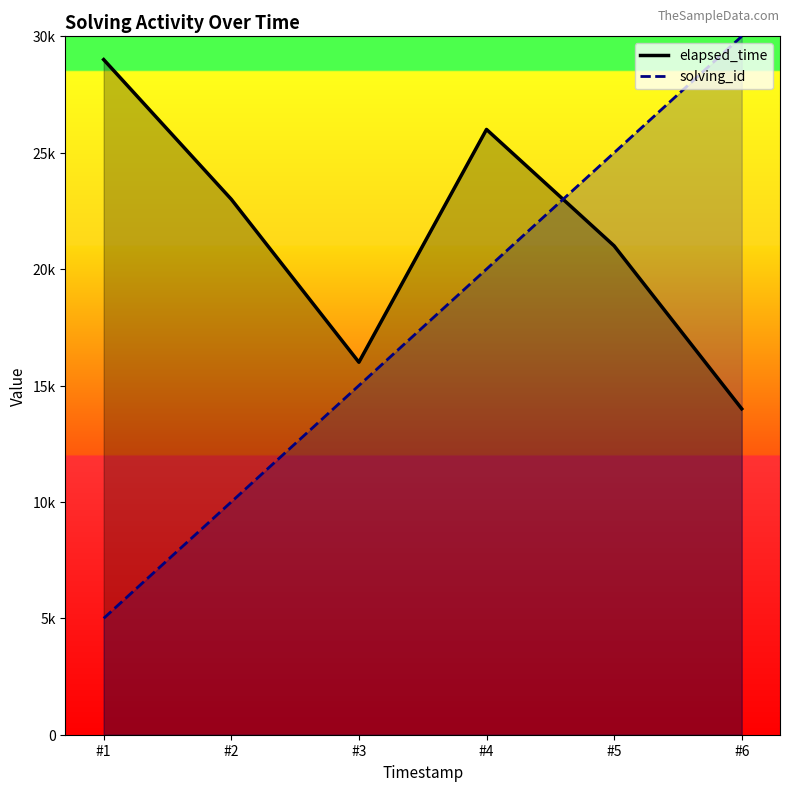

How many intersections are there between elapsed_time and solving_id?

1